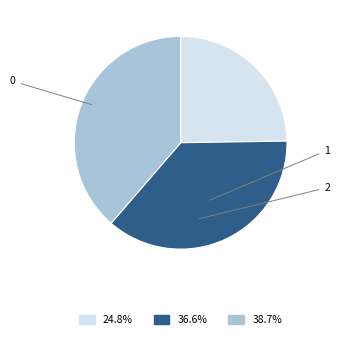

To the nearest percent, what portion does 0 represent?

25%